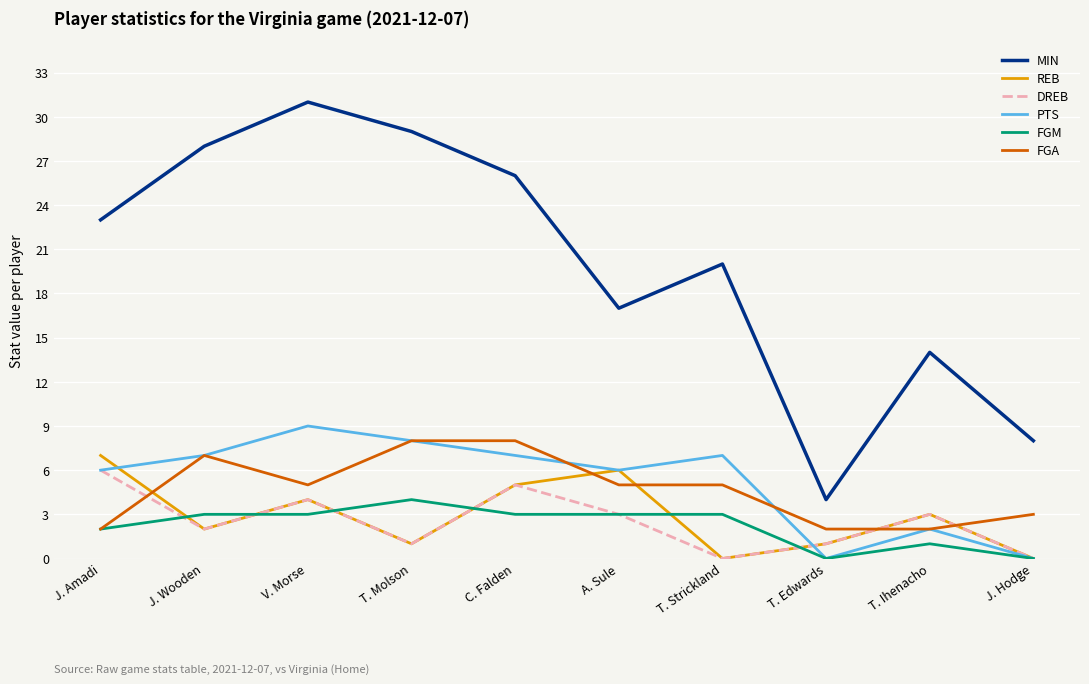

Which series has the largest range (max minus min)?

MIN